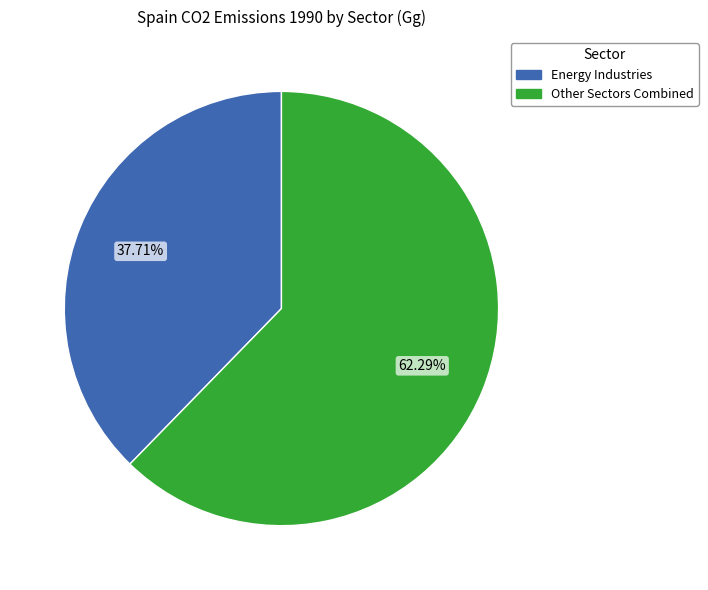

Does any single category account for the majority?

Yes